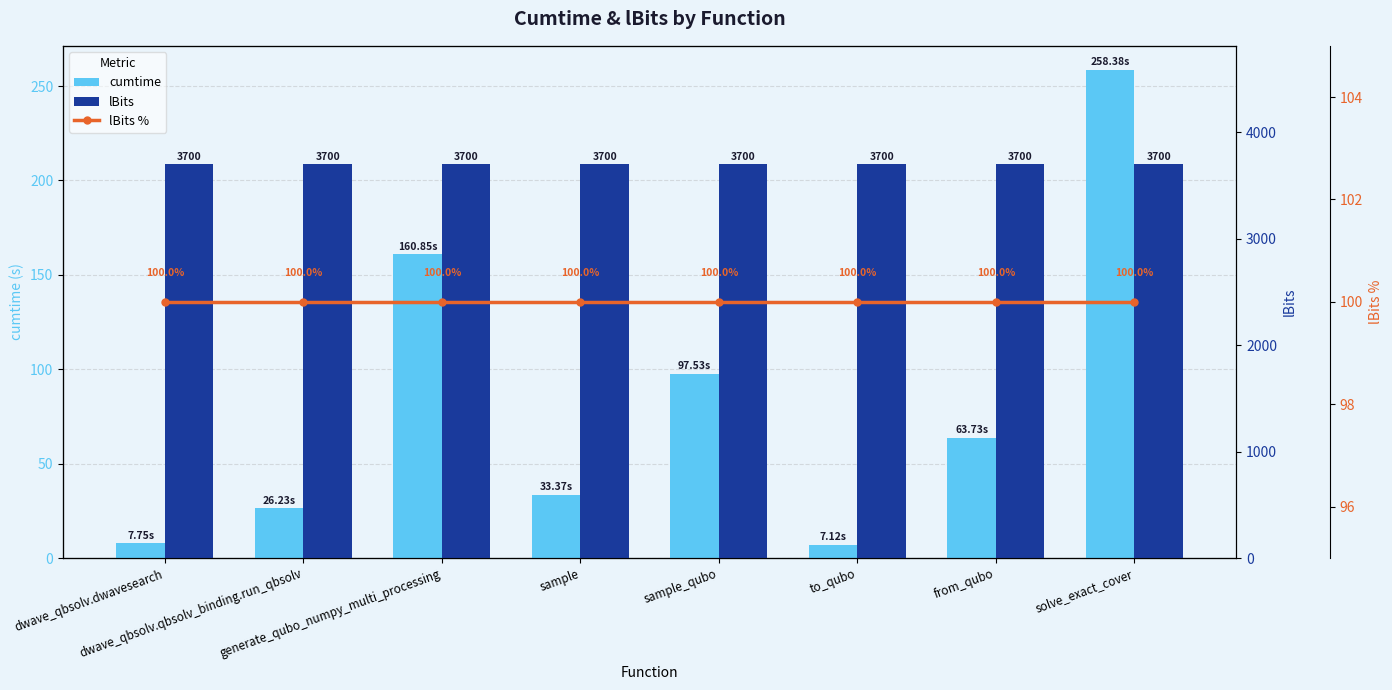

What is the difference between the cumtime values at dwave_qbsolv.dwavesearch and from_qubo?

56.0